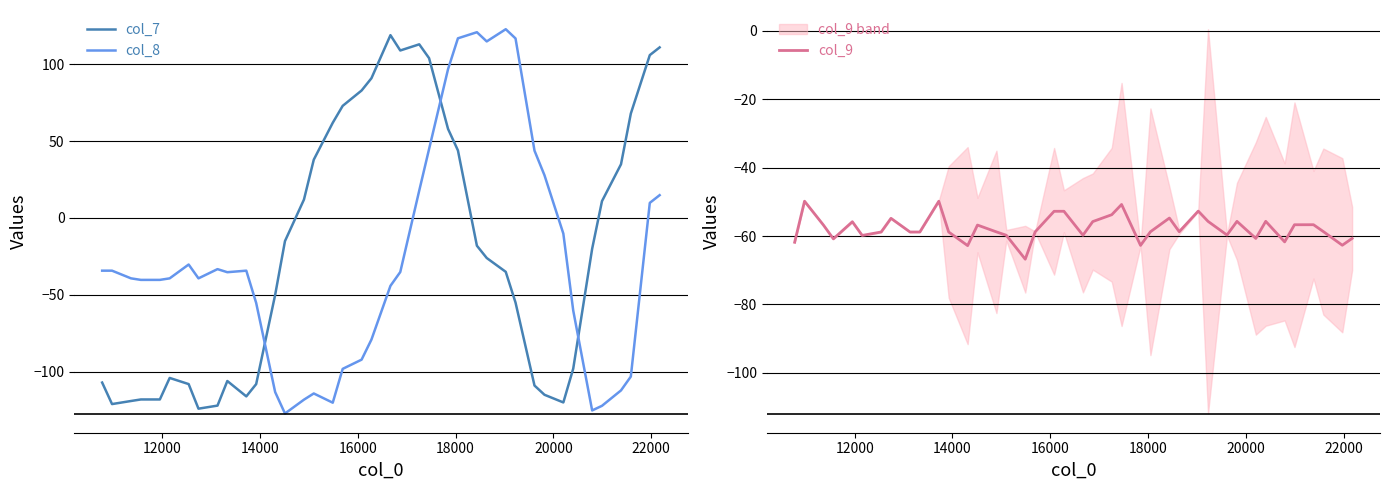

What is the maximum value for col_7?

118.9